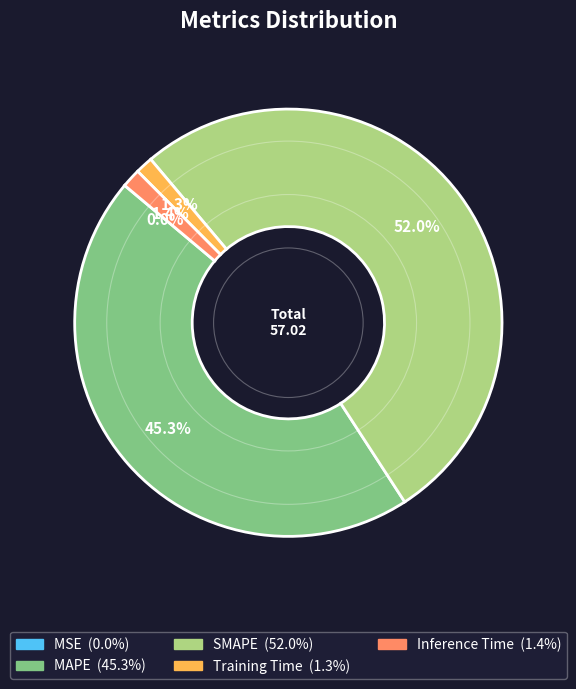

To the nearest percent, what is the difference between the largest and smallest slice percentages?

52%